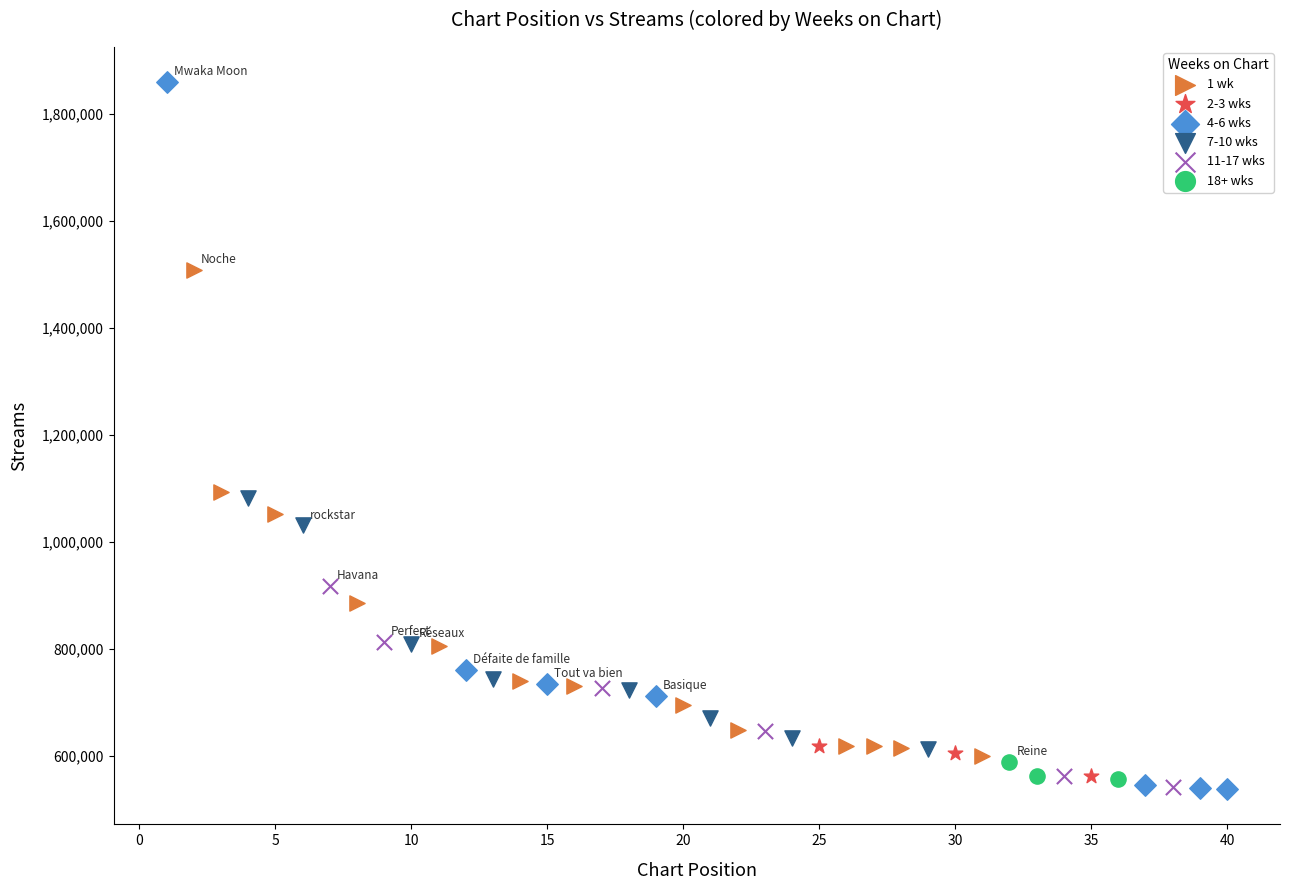

Which series has the widest spread of Y values?

4-6 wks